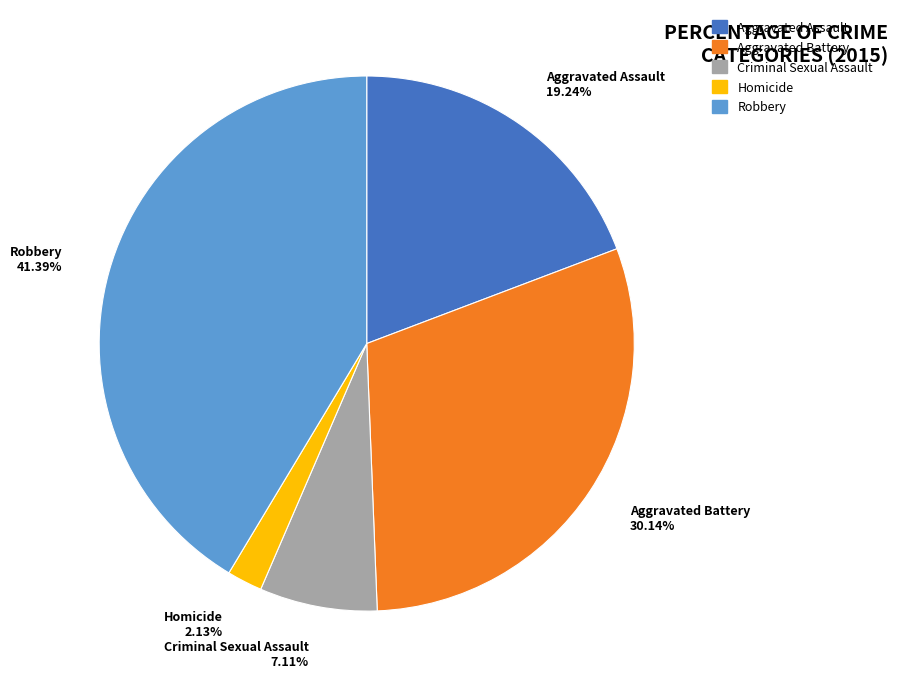

Which has a higher value, Criminal Sexual Assault or Homicide?

Criminal Sexual Assault